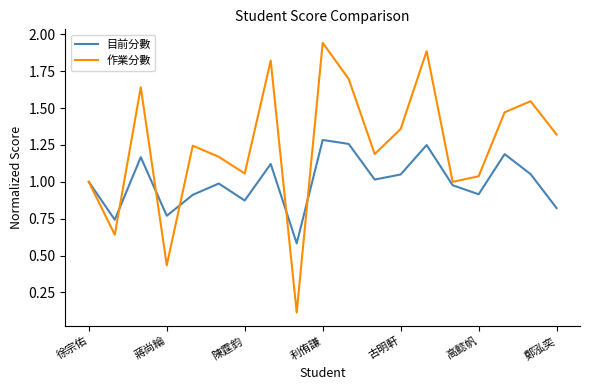

Which series has the largest total across all categories?

作業分數